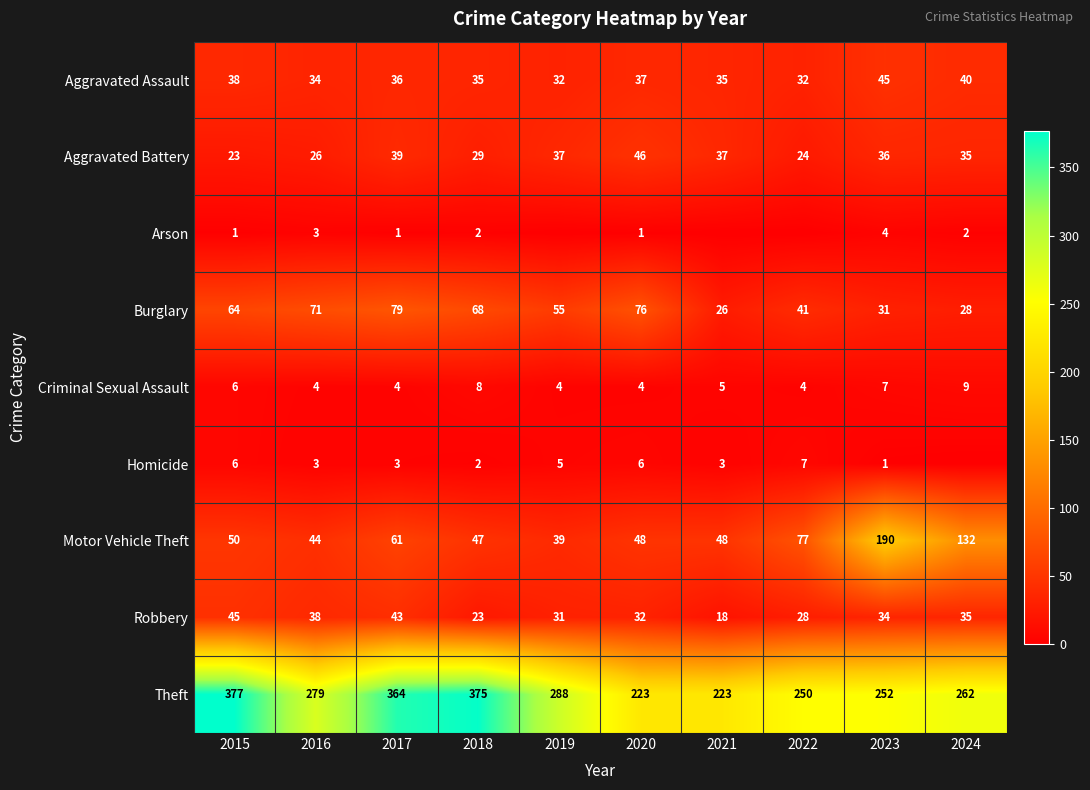

The Theft series shows 111 at 2015. True or false?

False